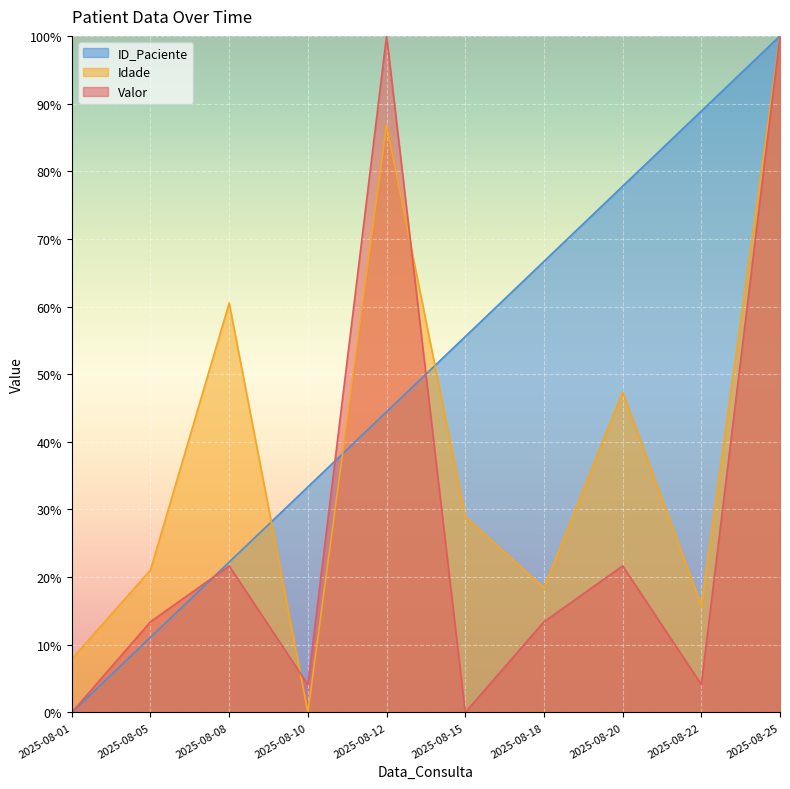

Reading left to right, transcribe all the data shown in this chart.

Valor: 0.0	13.4	21.7	4.1	100.0	0.0	13.4	21.7	4.1	100.0
Idade: 7.9	21.1	60.5	0.0	86.8	28.9	18.4	47.4	15.8	100.0
ID_Paciente: 0.0	11.1	22.2	33.3	44.4	55.6	66.7	77.8	88.9	100.0